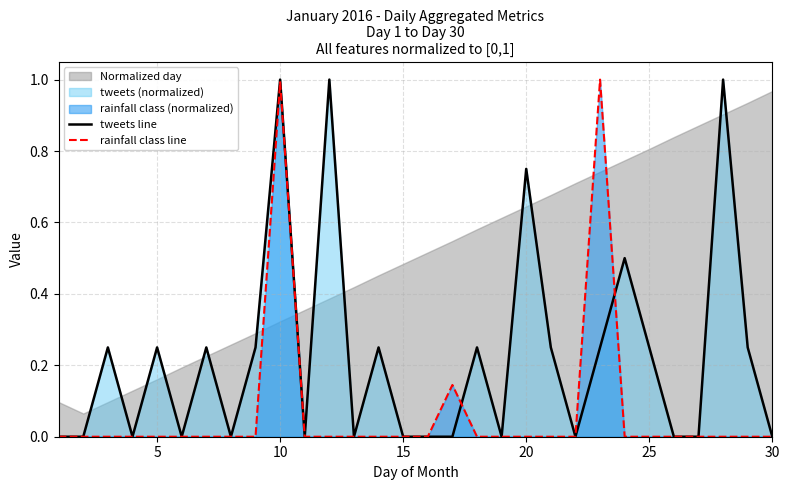

How many interior local peaks does the rainfall class line series have?

3